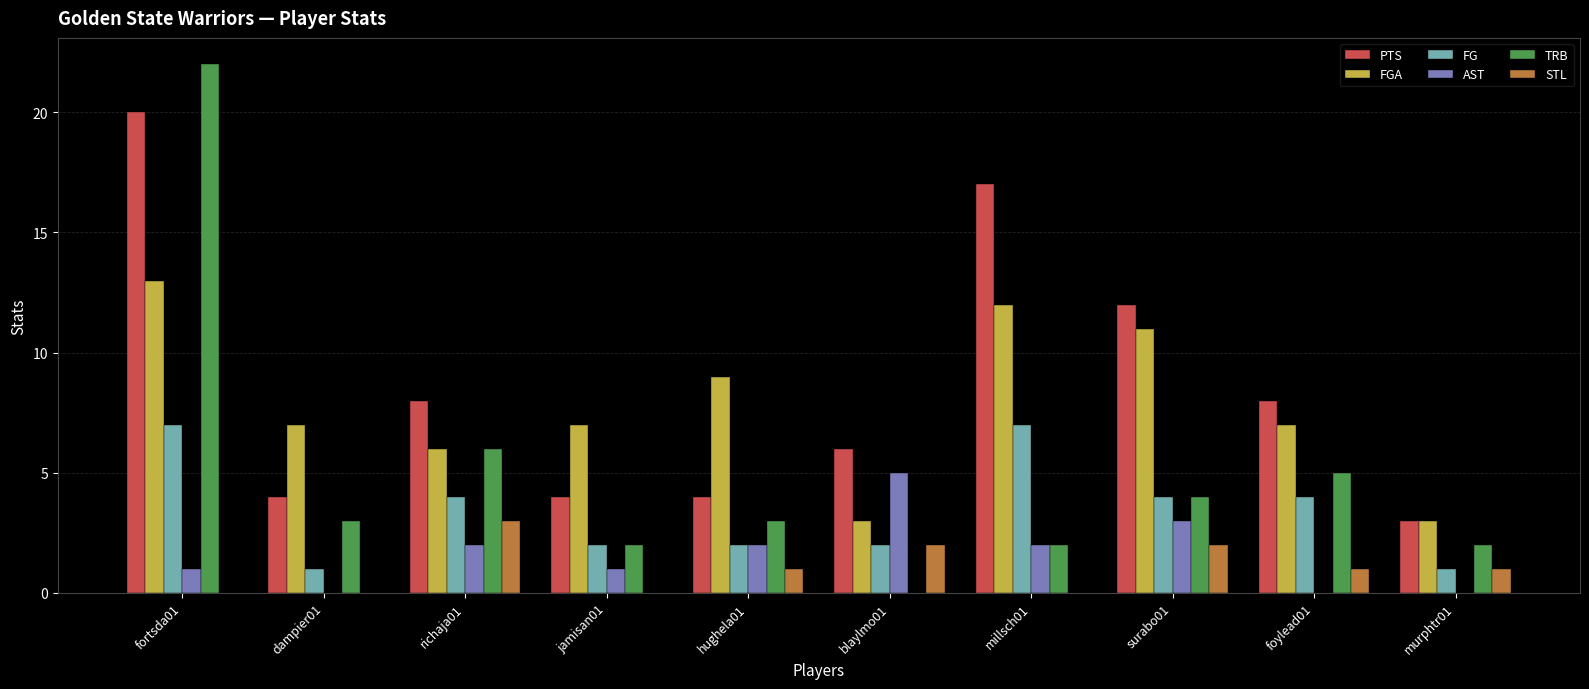

Count the FG values in the range 2 to 4.

6